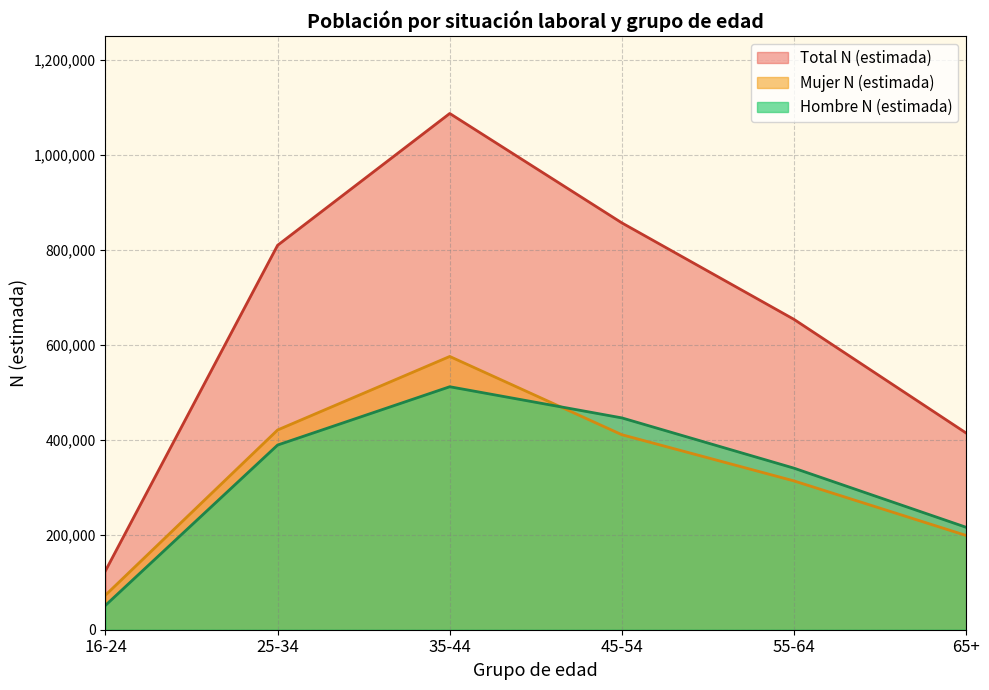

Does the chart display data point markers on the line(s)?

No